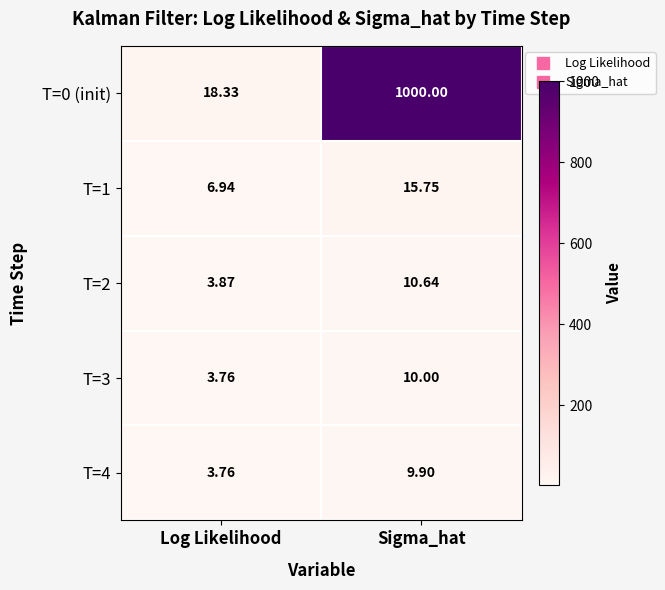

At which category is the sum across all series the highest?

Sigma_hat